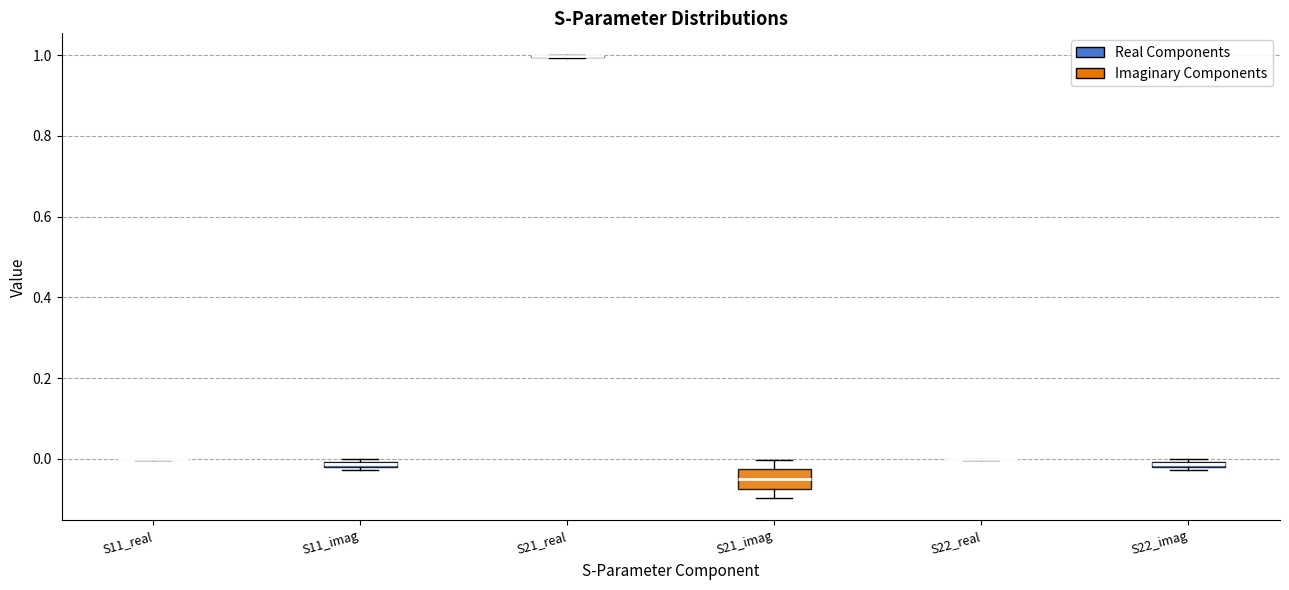

Where is the upper edge of the box for S11_imag on the y-axis? The values are not printed on the chart, so give them approximately, as read against the axis.

0.00